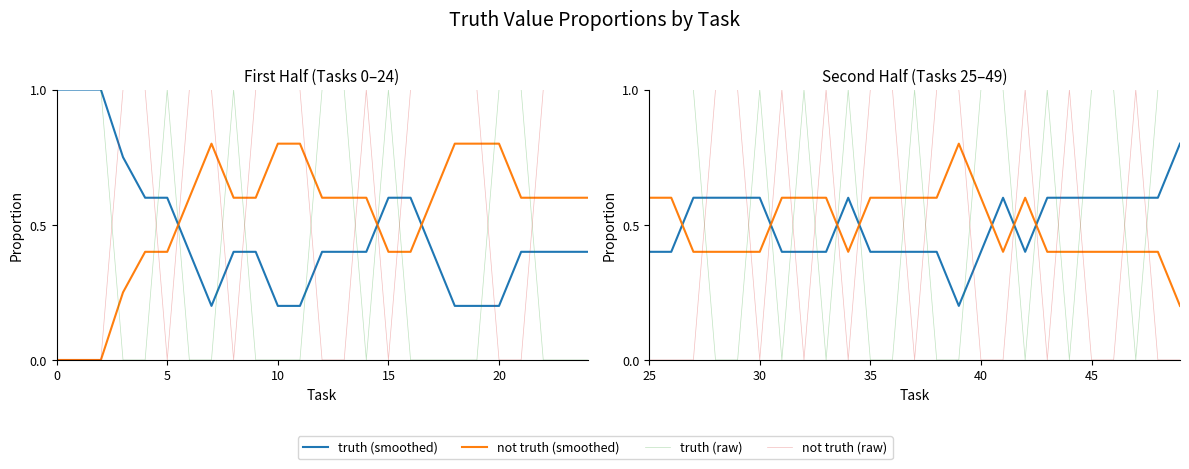

How many times do truth (smoothed) and not truth (raw) cross each other?

16